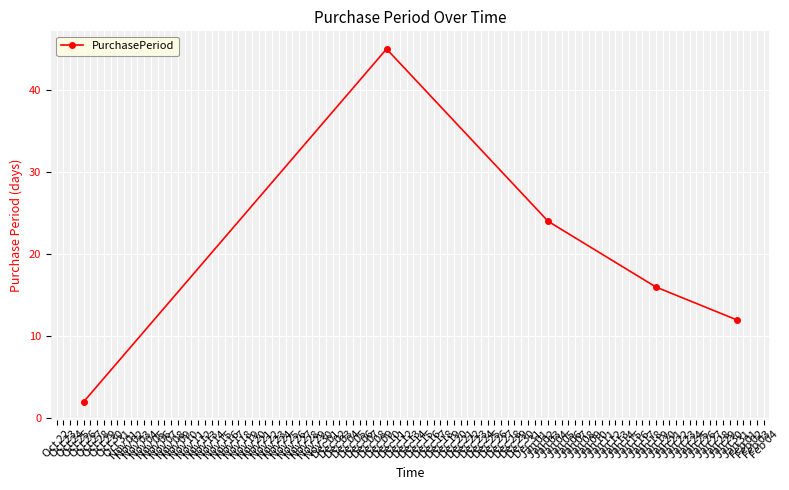

What is the difference between the maximum and minimum values?

43